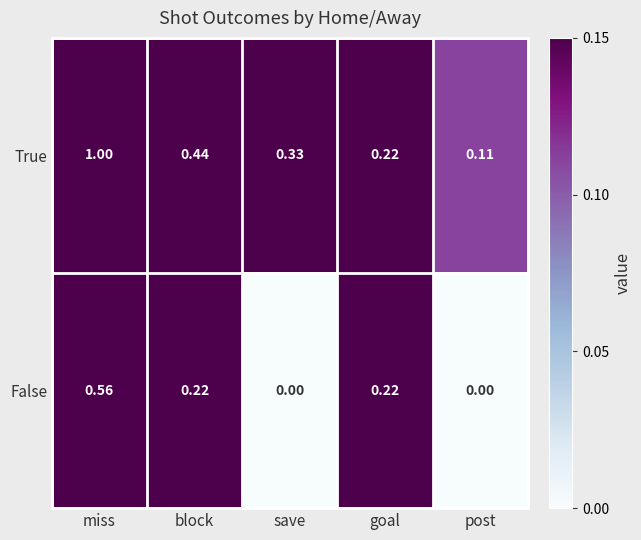

How many distinct data groups are displayed?

2